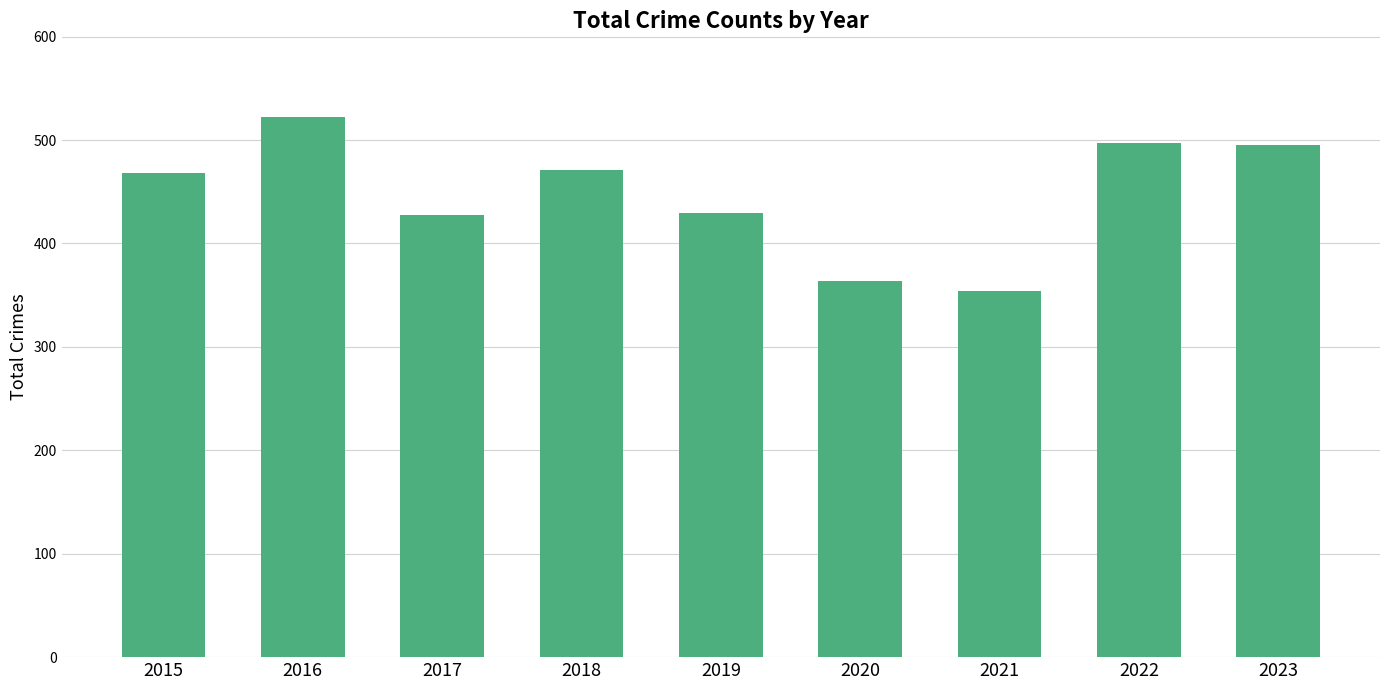

What is the change in value from 2016 to 2022?

-25